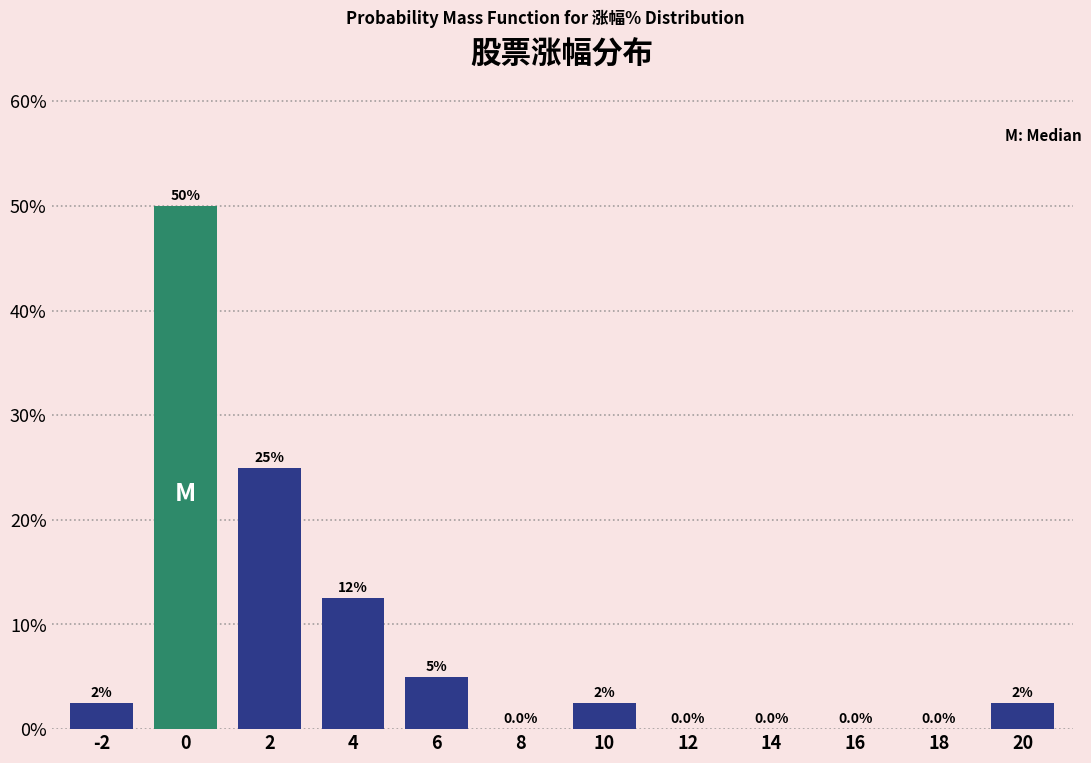

Reading left to right, extract all data points from this chart.

-2=2.5	0=50.0	2=25.0	4=12.5	6=5.0	8=0.0	10=2.5	12=0.0	14=0.0	16=0.0	18=0.0	20=2.5